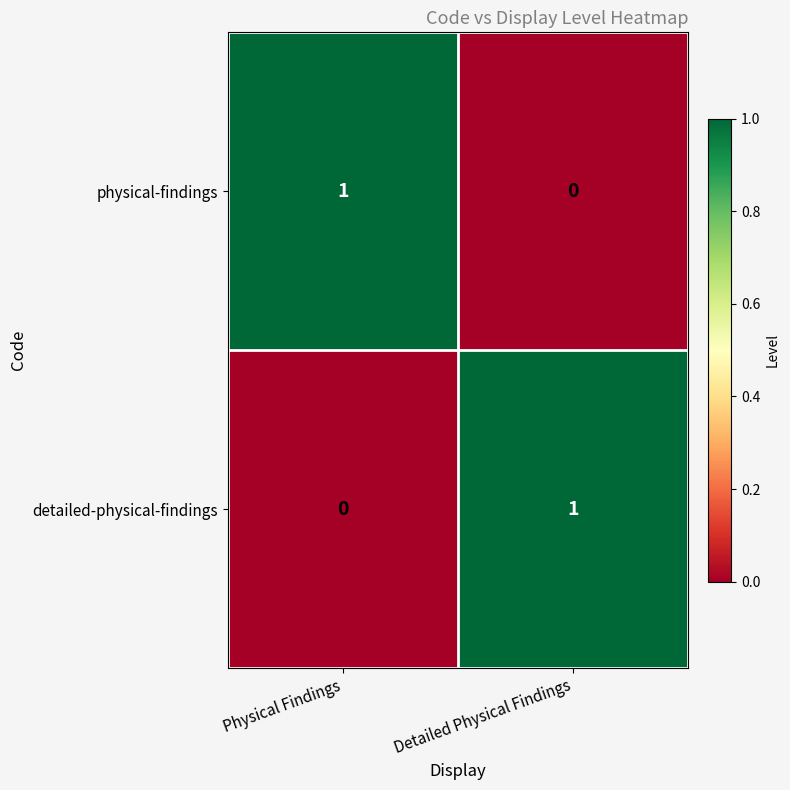

The physical-findings series shows 1 at Physical Findings. True or false?

True